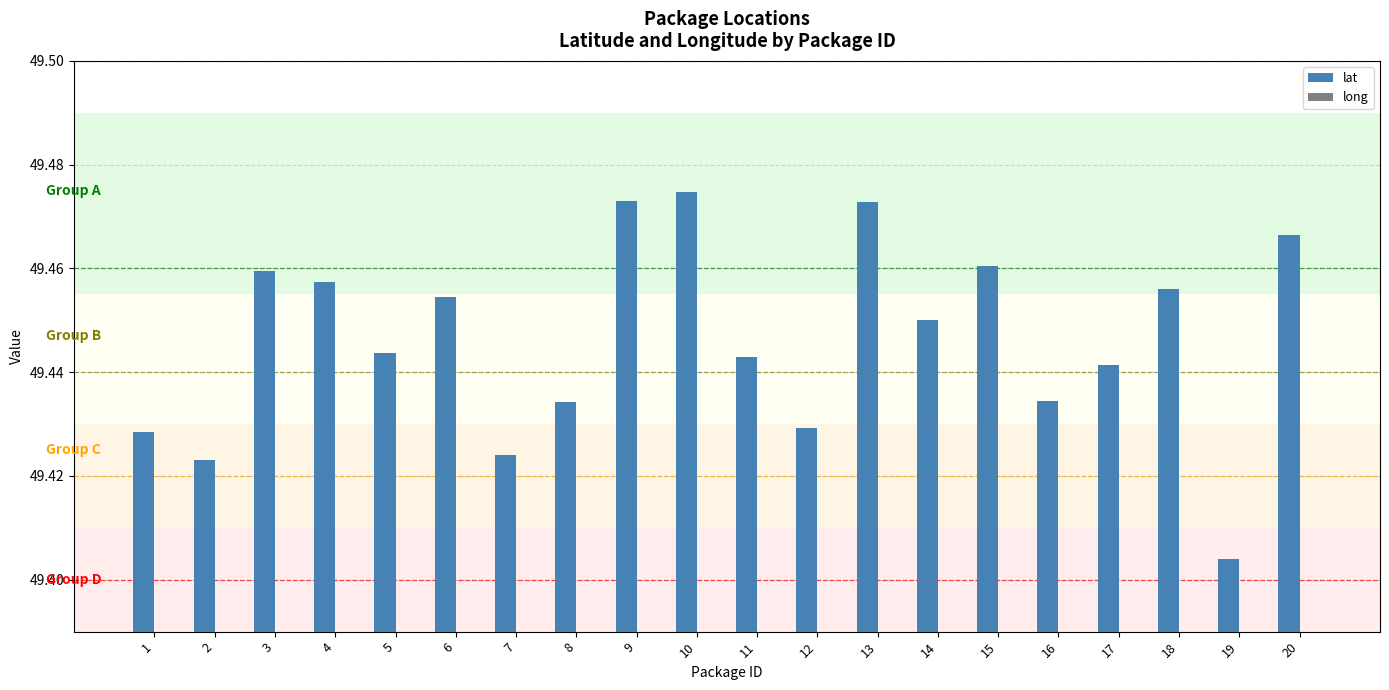

What is the average value of the long series?

1.1